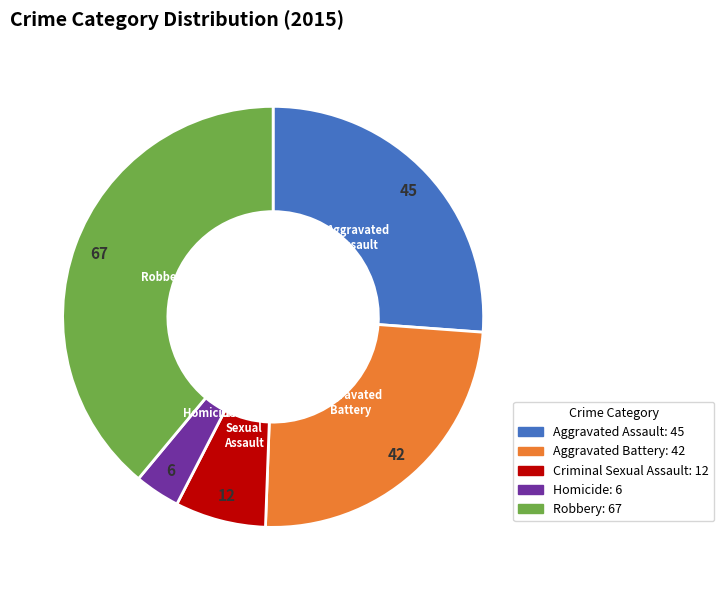

Does any single category account for the majority?

No